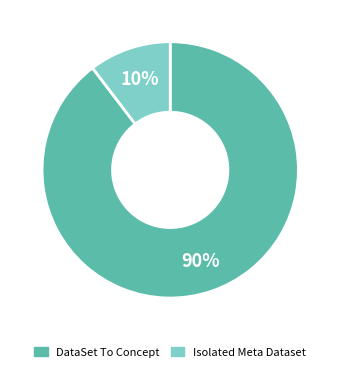

Which category has the biggest portion of the pie?

DataSet To Concept